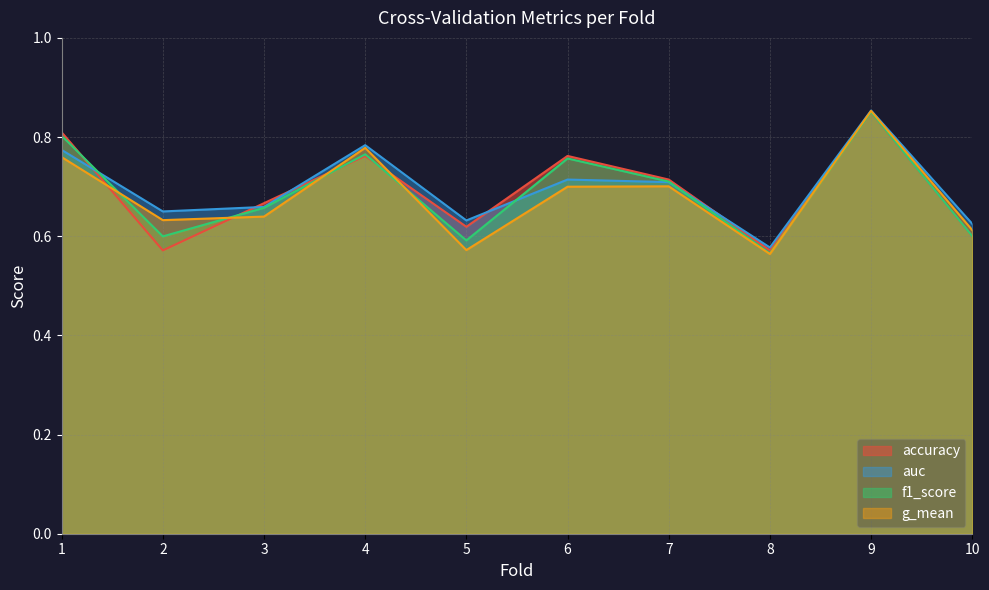

Where is auc nearest to the value 0?

8